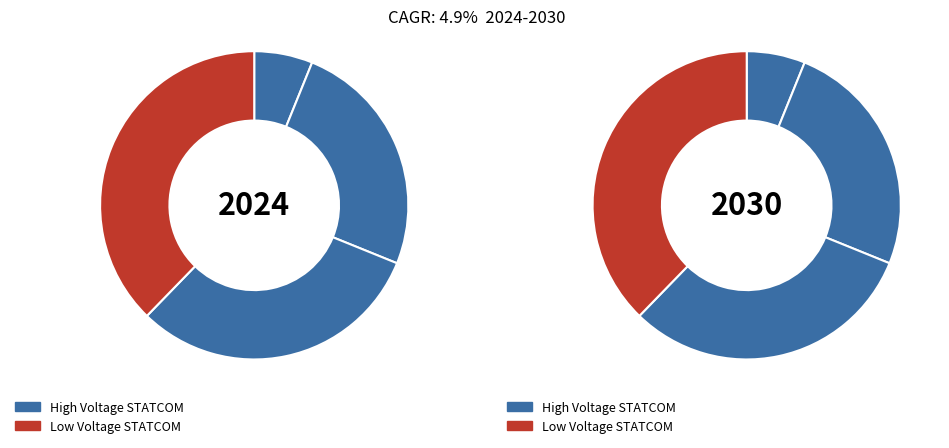

Does 2 represent more than half of the total?

No